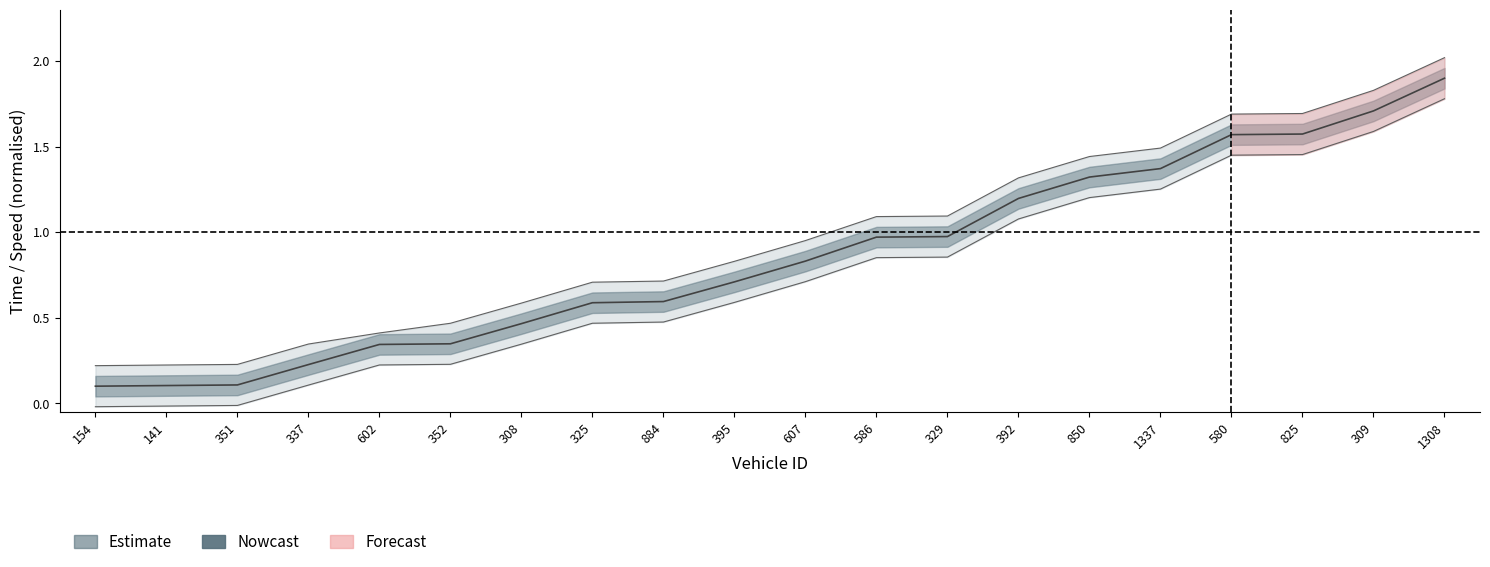

What is the label of the 12th point from the right?

884